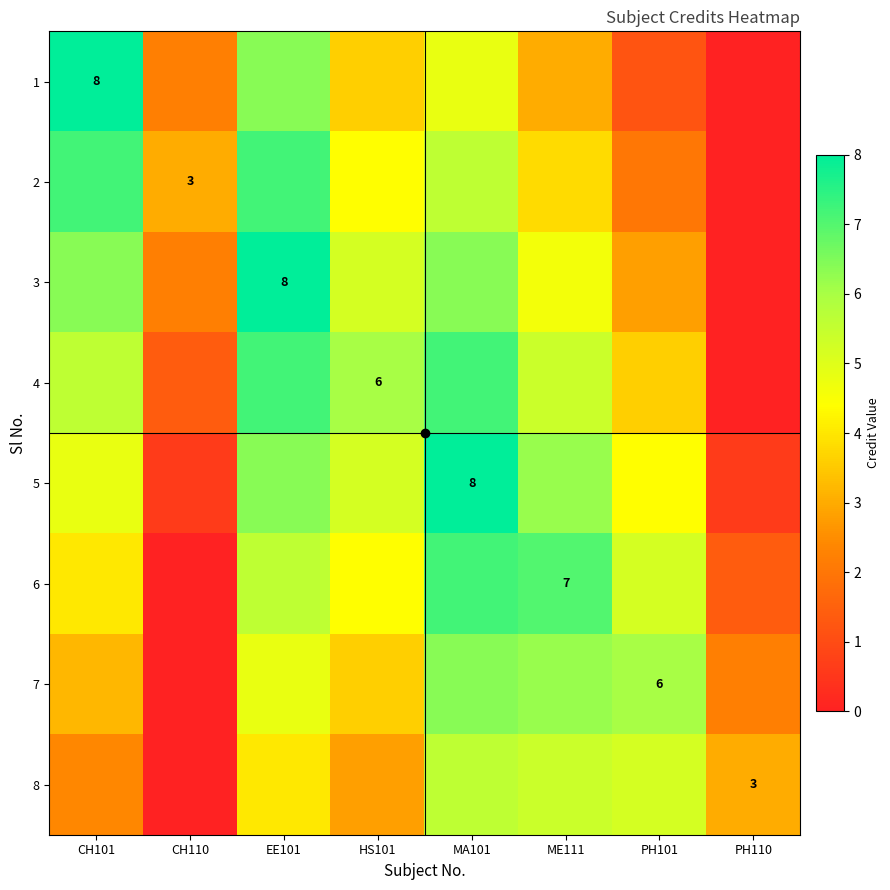

How many data points in 8 are above 4?

3